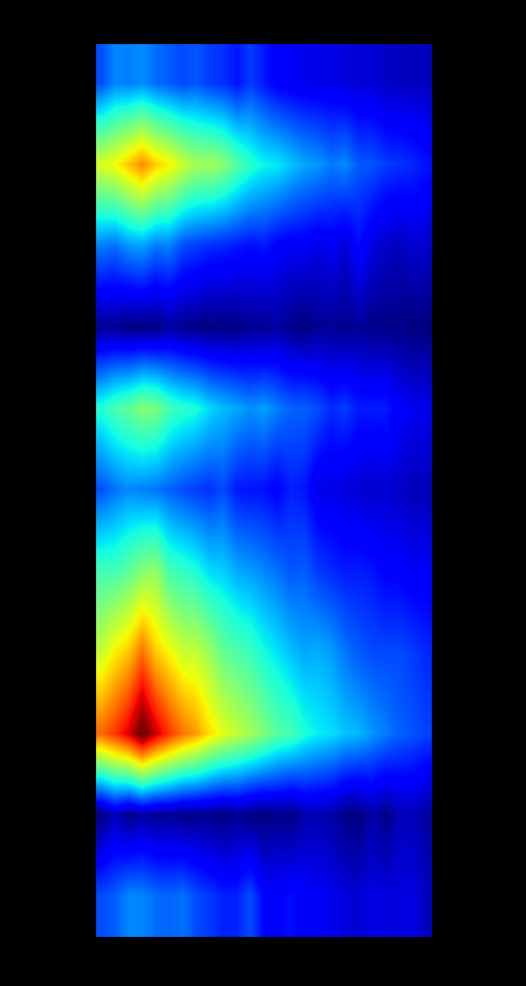

What is the spread (max minus min) of values at 15?

4.1